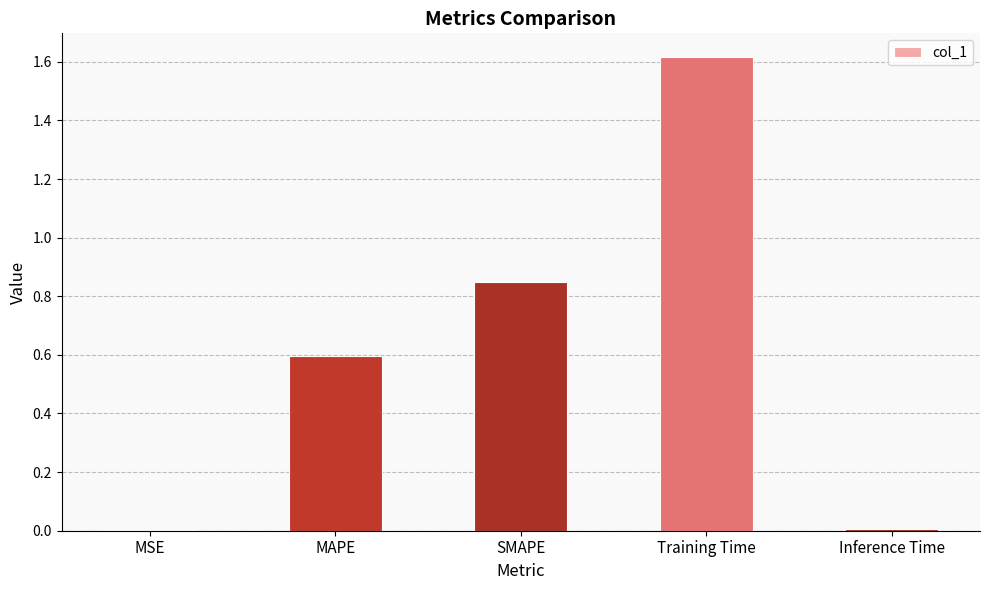

Are the bars horizontal?

No